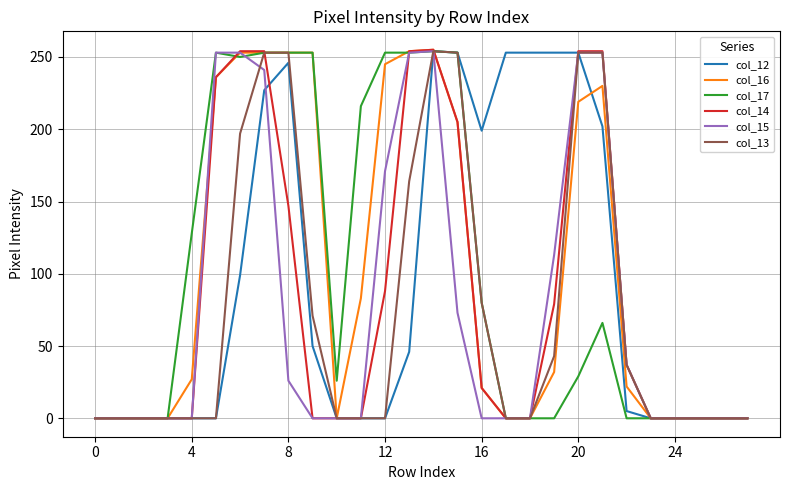

What is the highest value of the col_14 series?

255